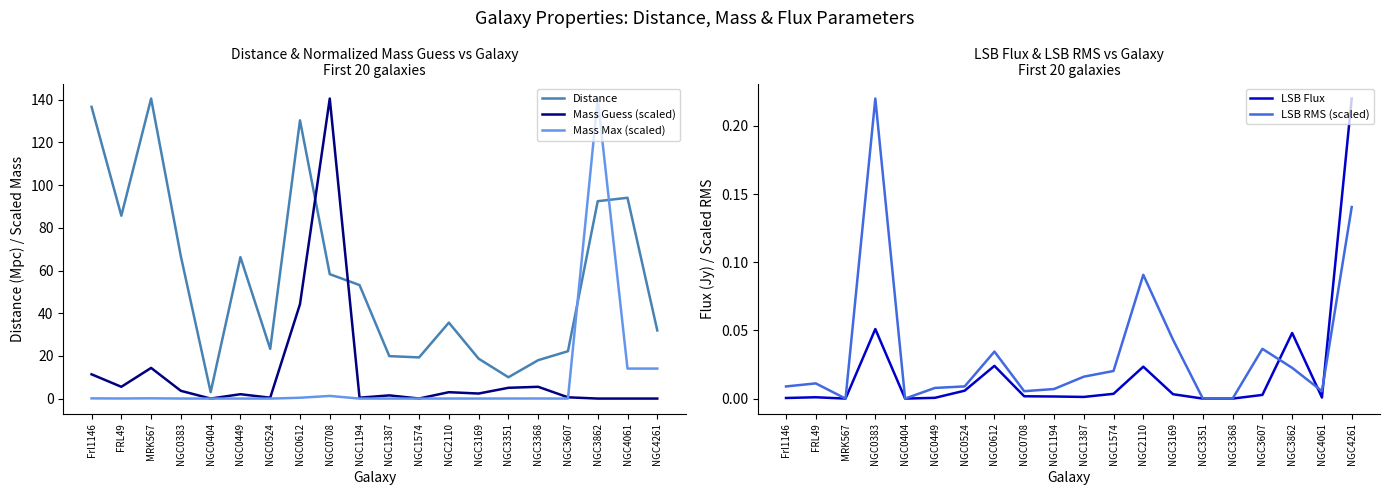

Rank the series by their maximum value, from highest to lowest.

Distance, Mass Guess (scaled), Mass Max (scaled), LSB Flux, LSB RMS (scaled)